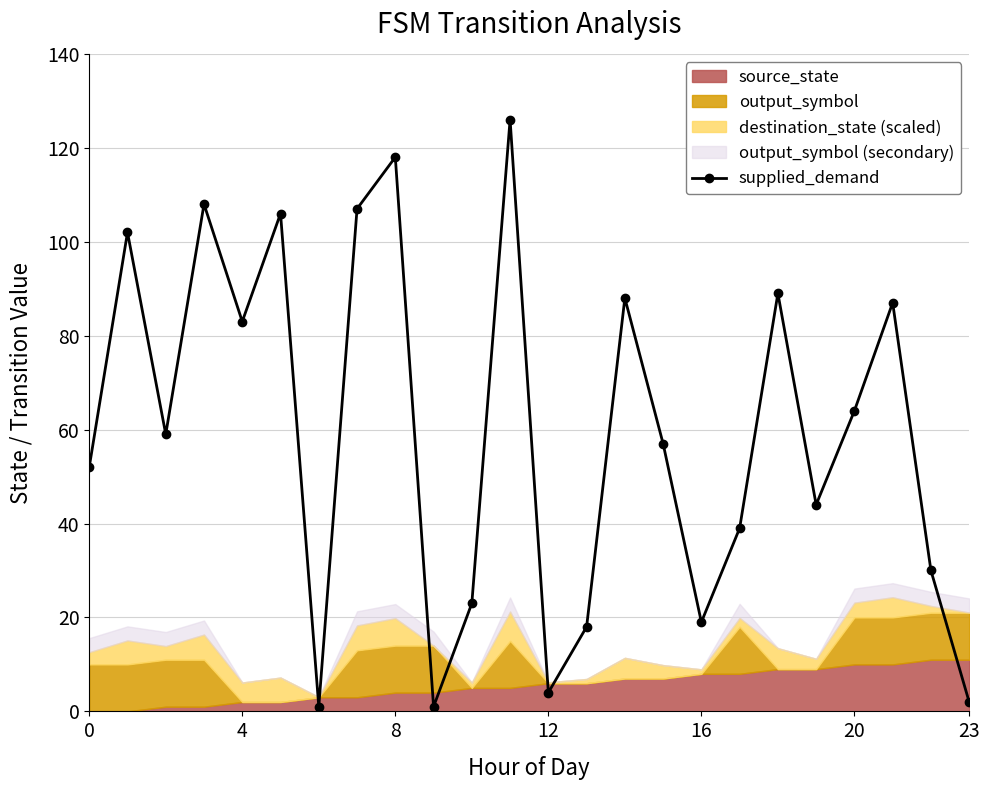

True or false: the data has more than 0 interior local peaks.

True